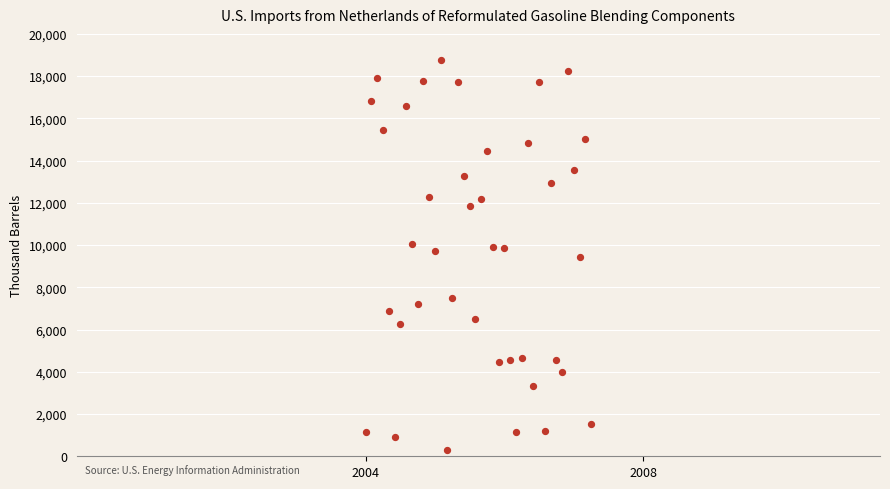

What is the range of Y values (max minus min)?

18467